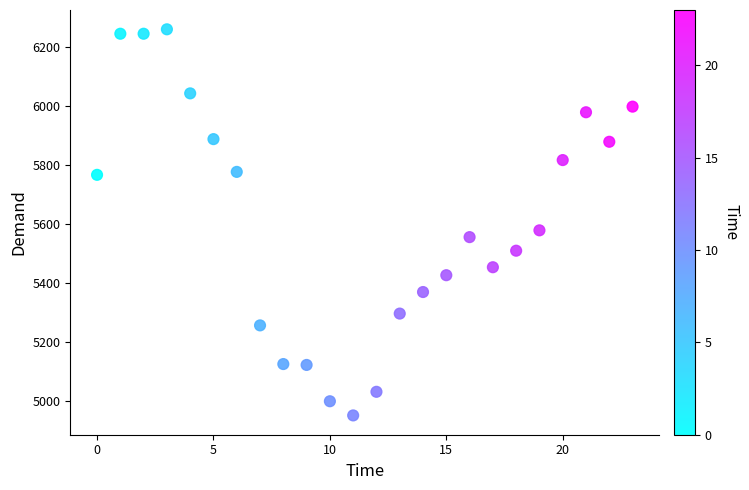

What Y value in the scatter plot is closest to 5606?

5579